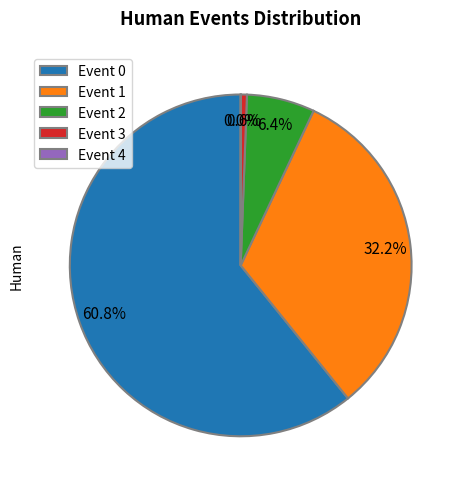

What percentage do Event 2 and Event 3 together represent?

7.0%